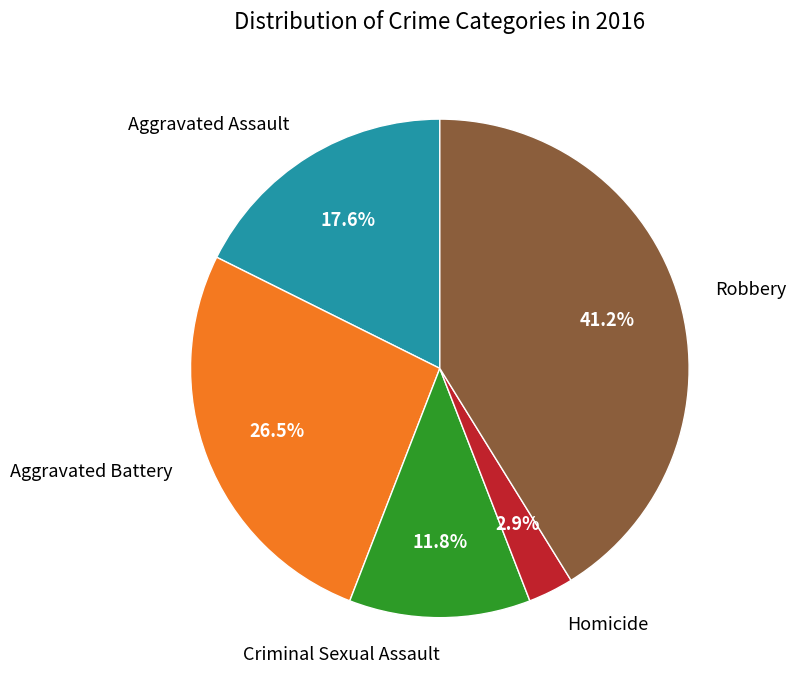

How many slices are in this pie chart?

5